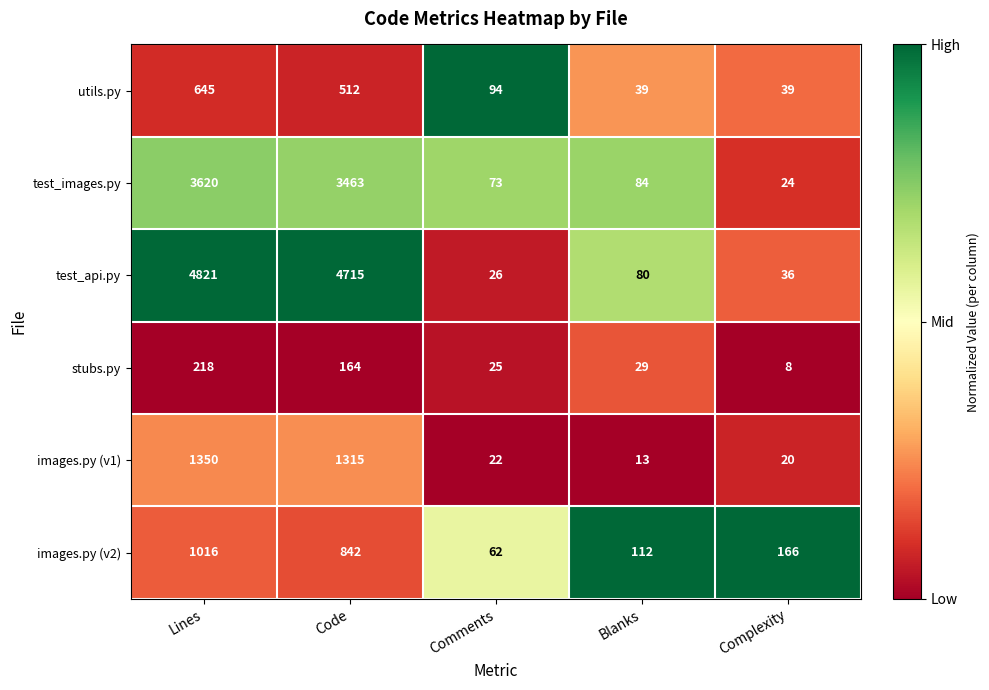

Between Code and Comments, which series saw the biggest shift?

test_api.py